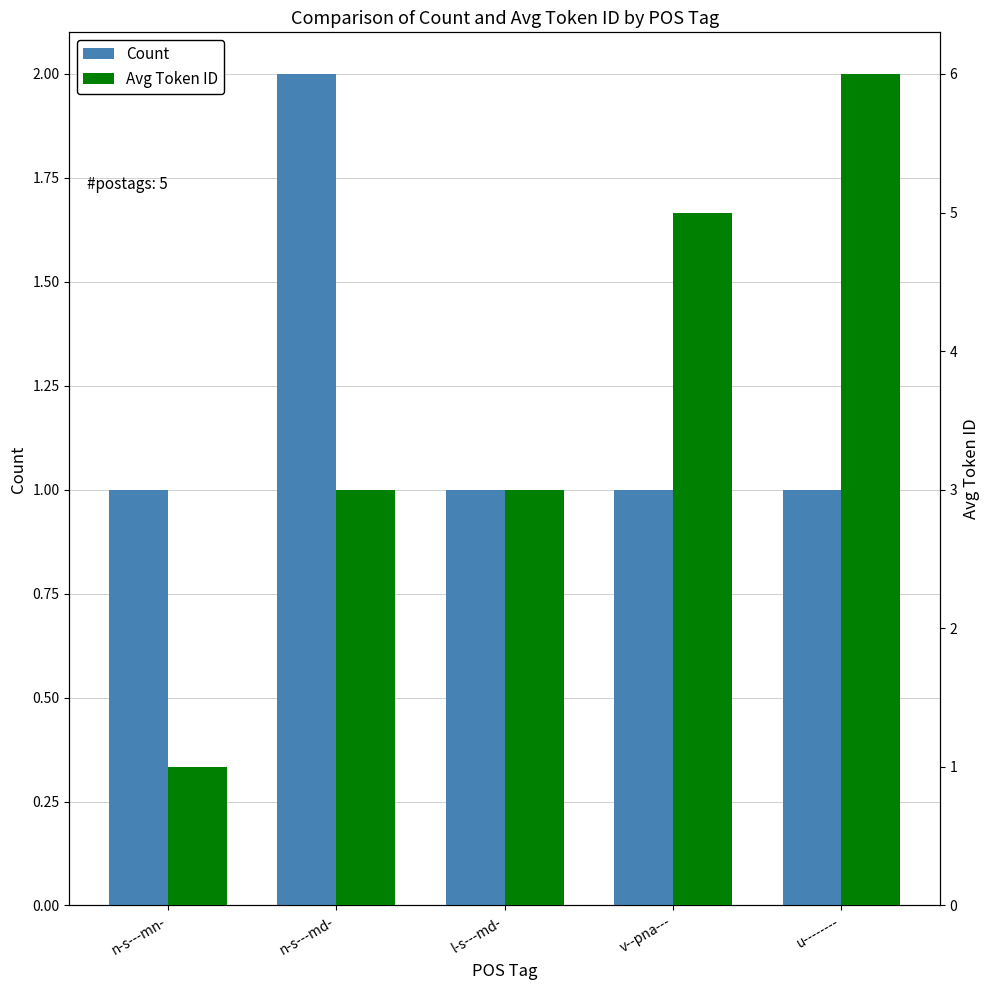

At which category does the chart reach its minimum across all series?

n-s---mn-